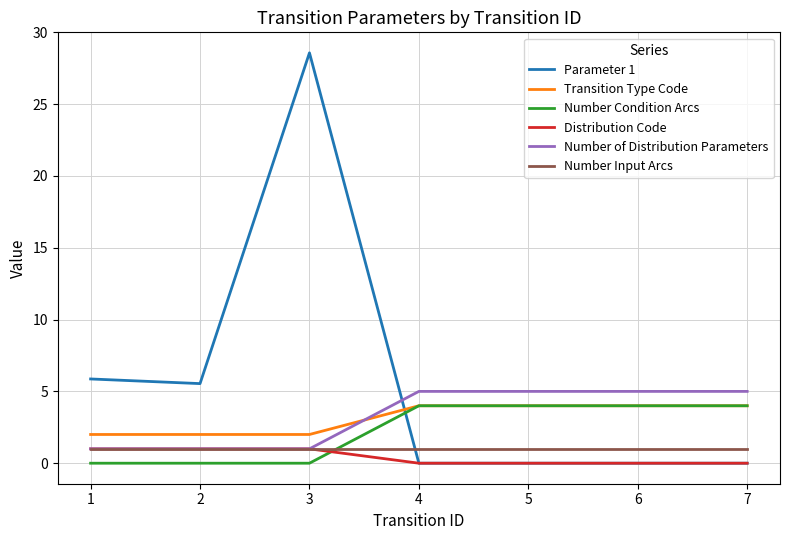

Which category has the highest value across all series?

3